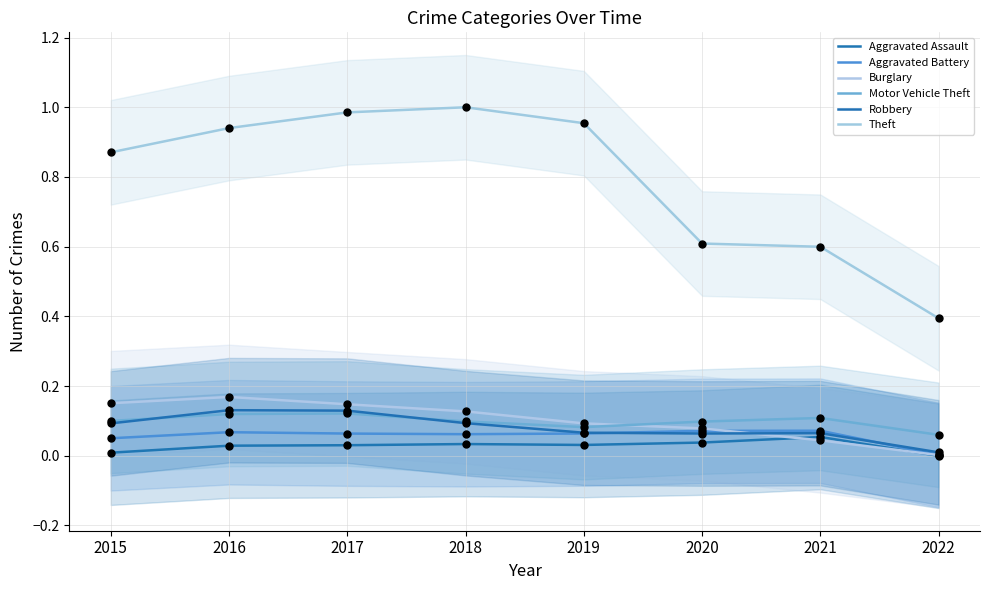

Which series has the largest total across all categories?

Theft